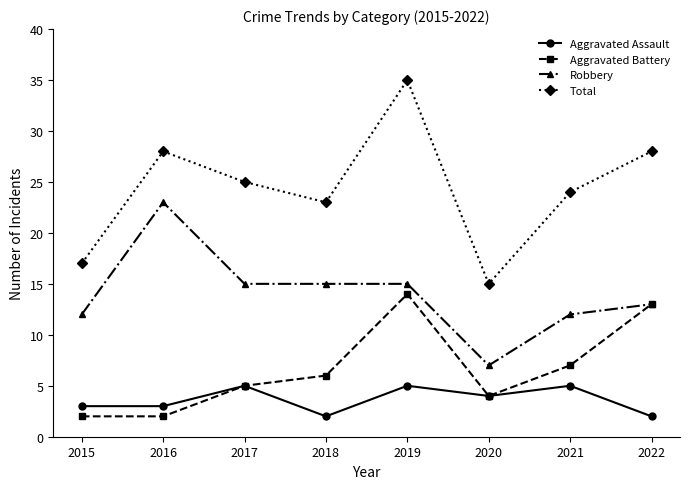

True or false: Robbery and Aggravated Assault intersect in this chart.

False